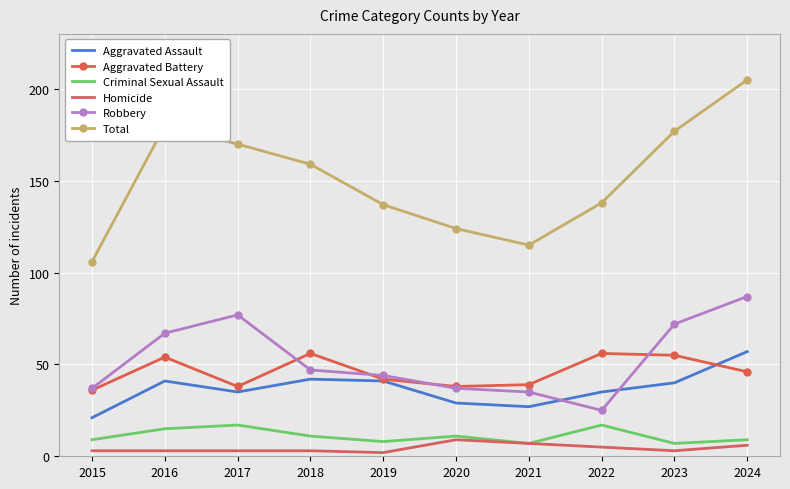

At which label is Total closest to 155?

2018